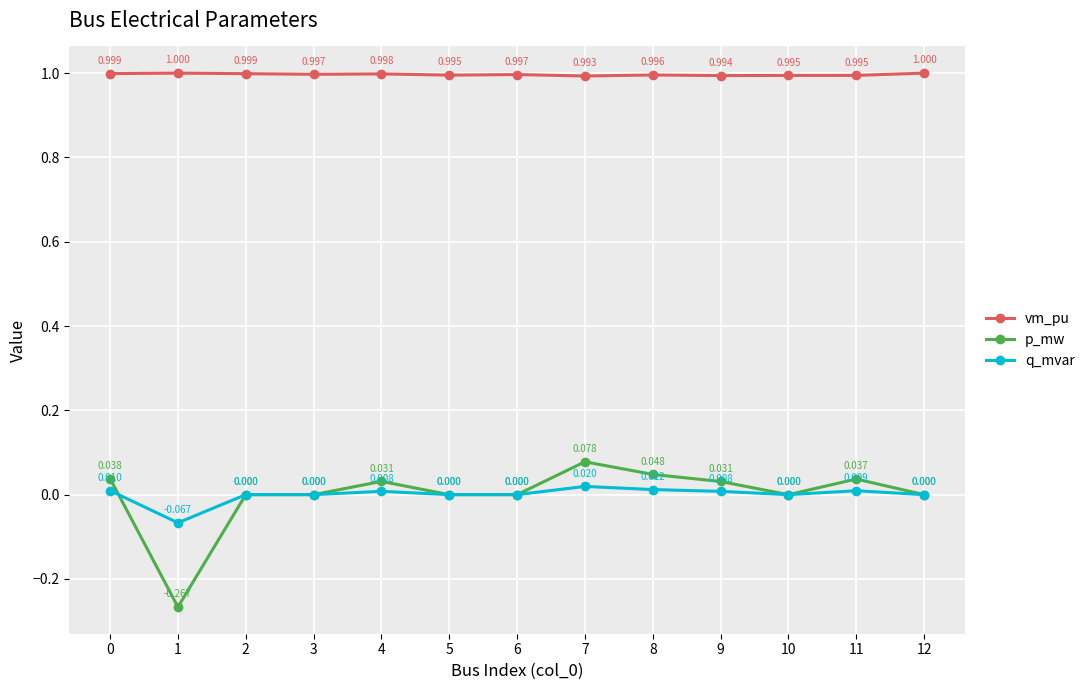

Count the number of data series in this chart.

3